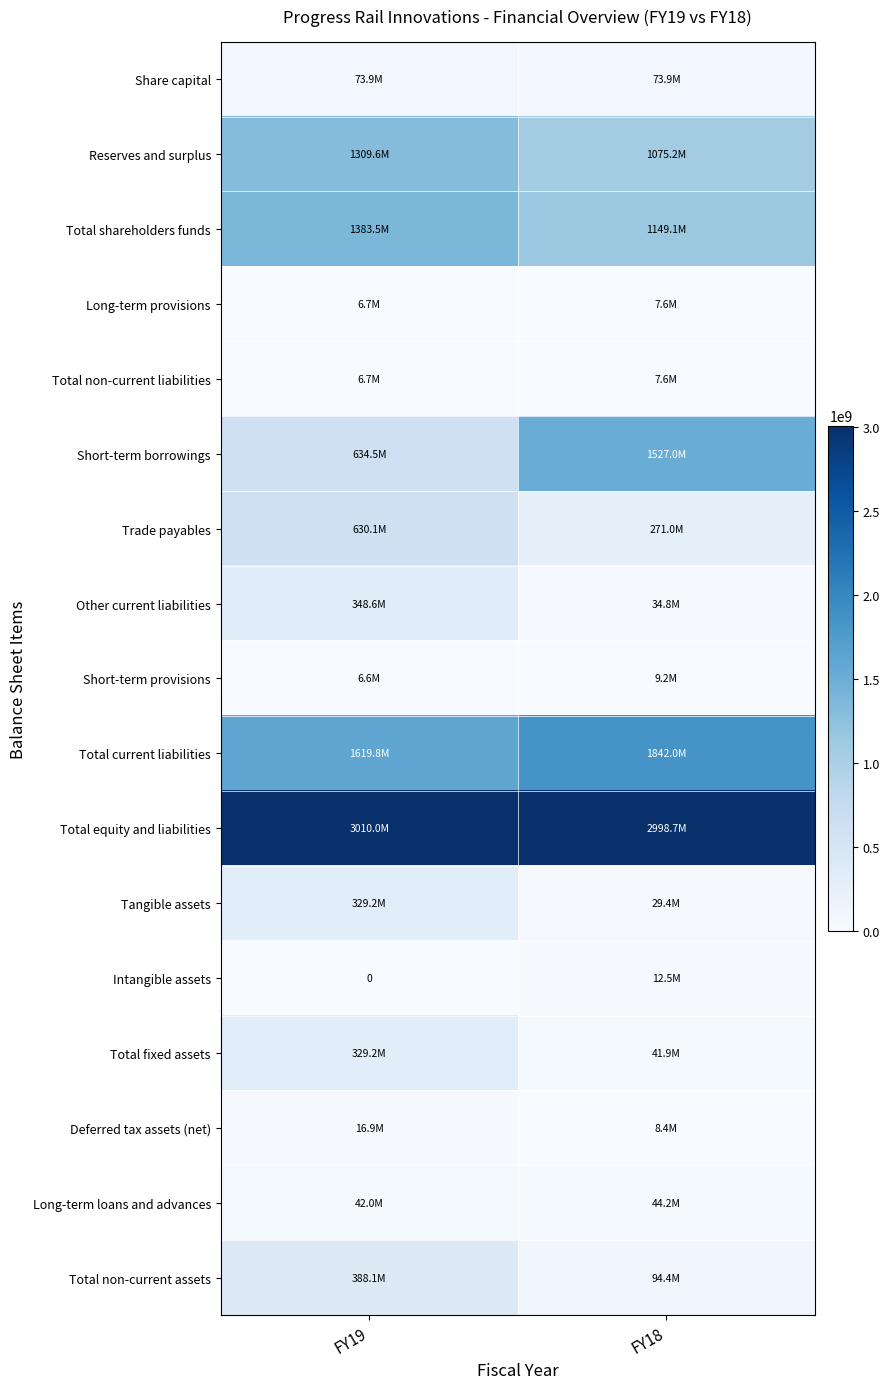

What is the total value across all series at FY18?

9226900000